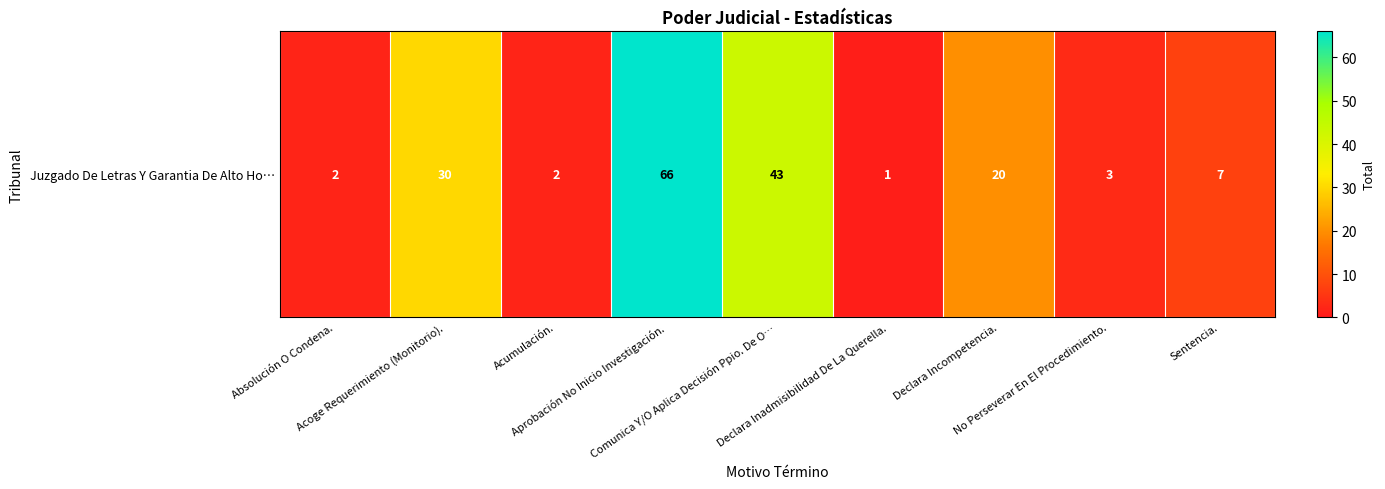

Where is the data nearest to the value 33?

Acoge Requerimiento (Monitorio).